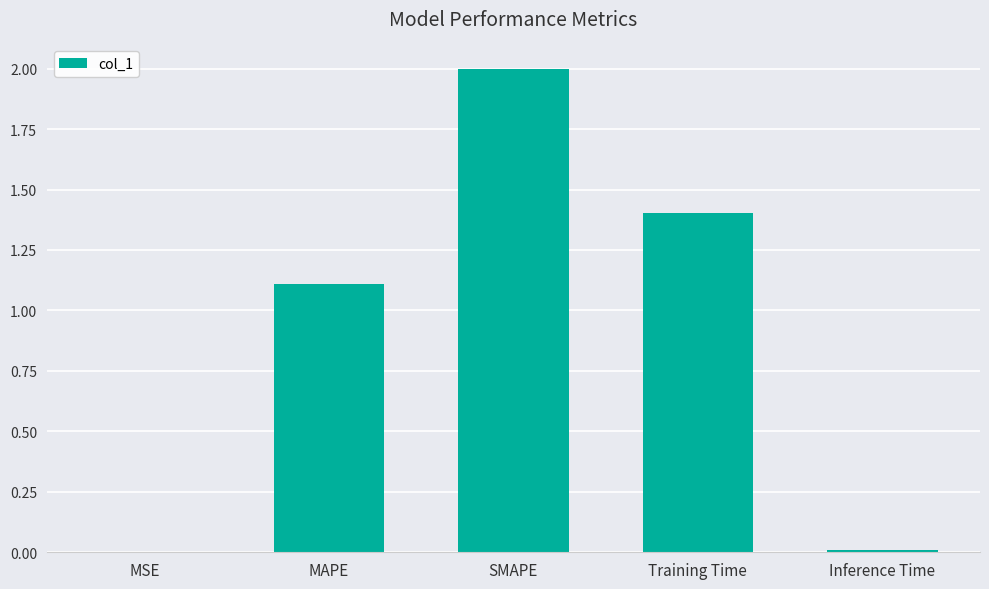

What is the greatest value displayed?

2.0